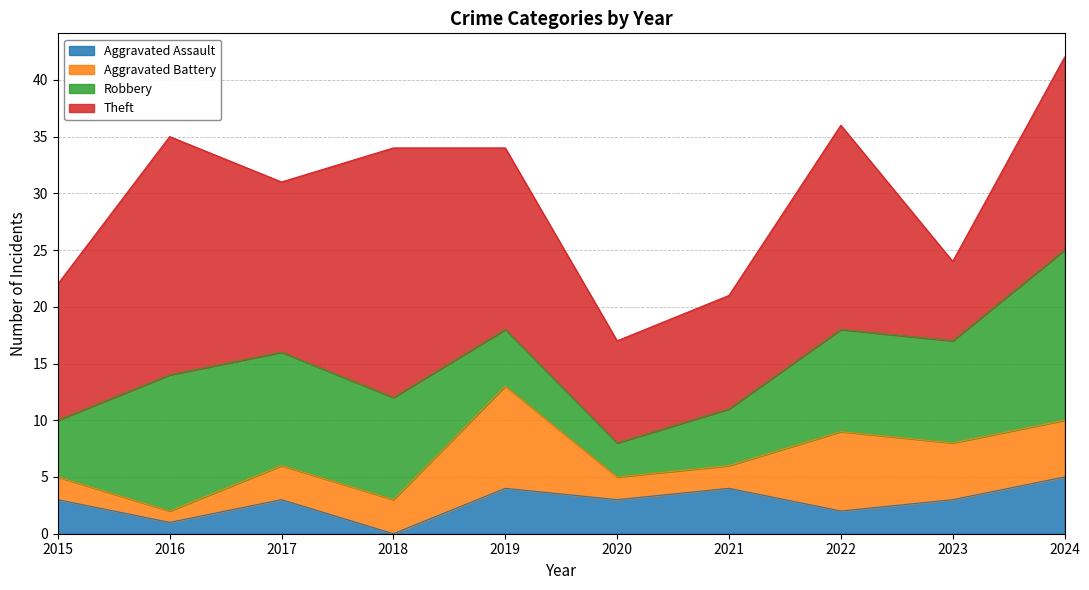

Which series has the largest total across all categories?

Theft